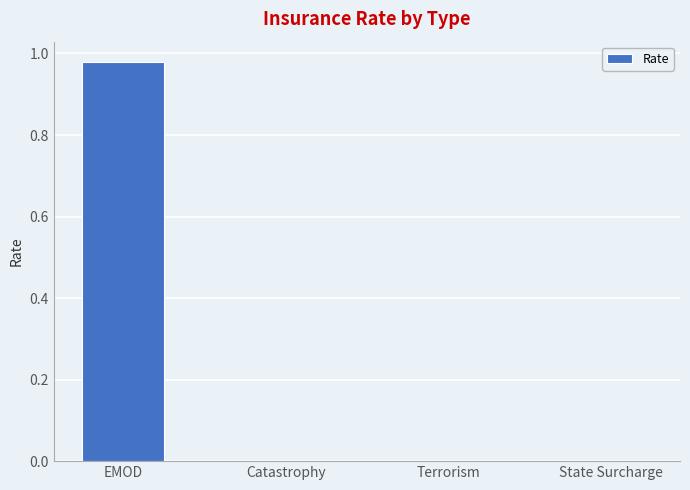

True or false: the data shows 0.0 at Catastrophy.

True